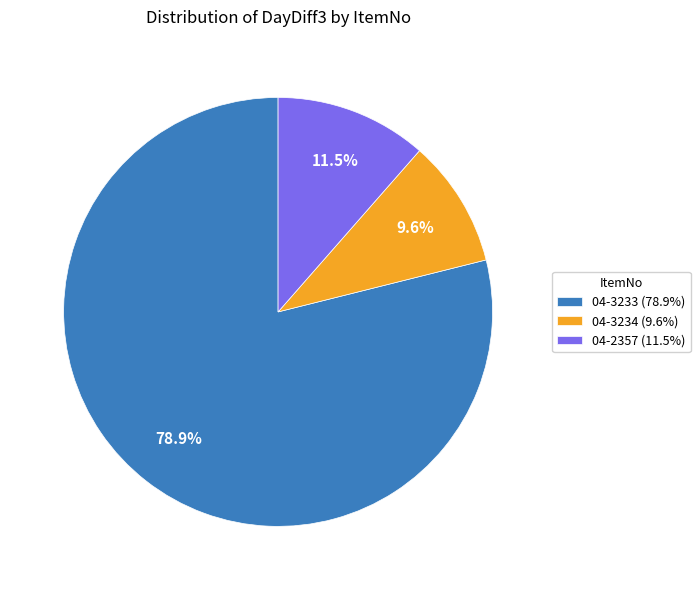

Rank the categories by value from lowest to highest.

04-3234 (9.6%), 04-2357 (11.5%), 04-3233 (78.9%)